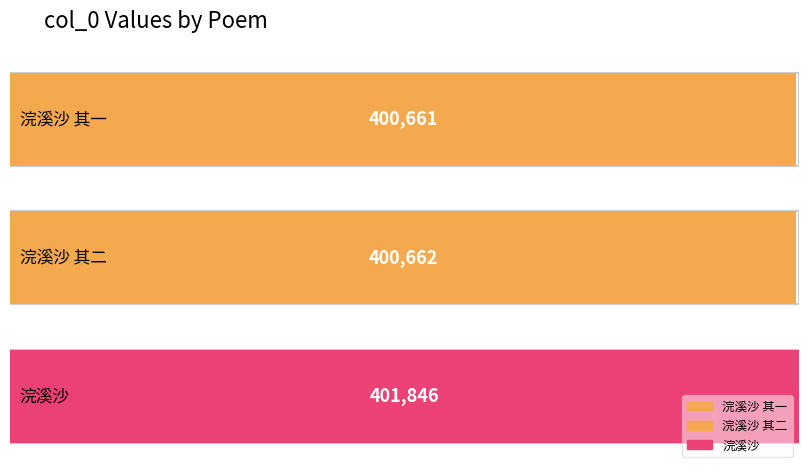

What is the smallest value displayed?

400661